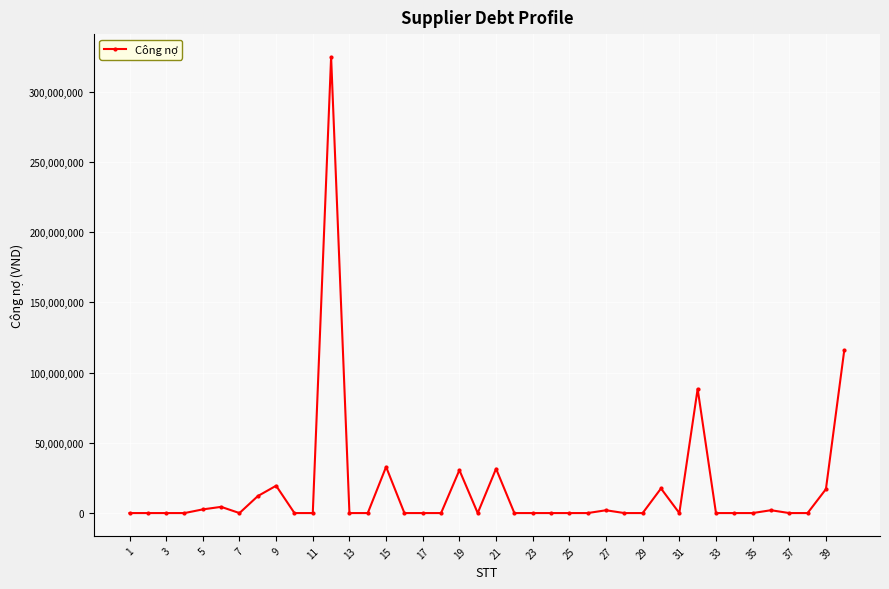

True or false: the data has more than 0 interior local peaks.

True